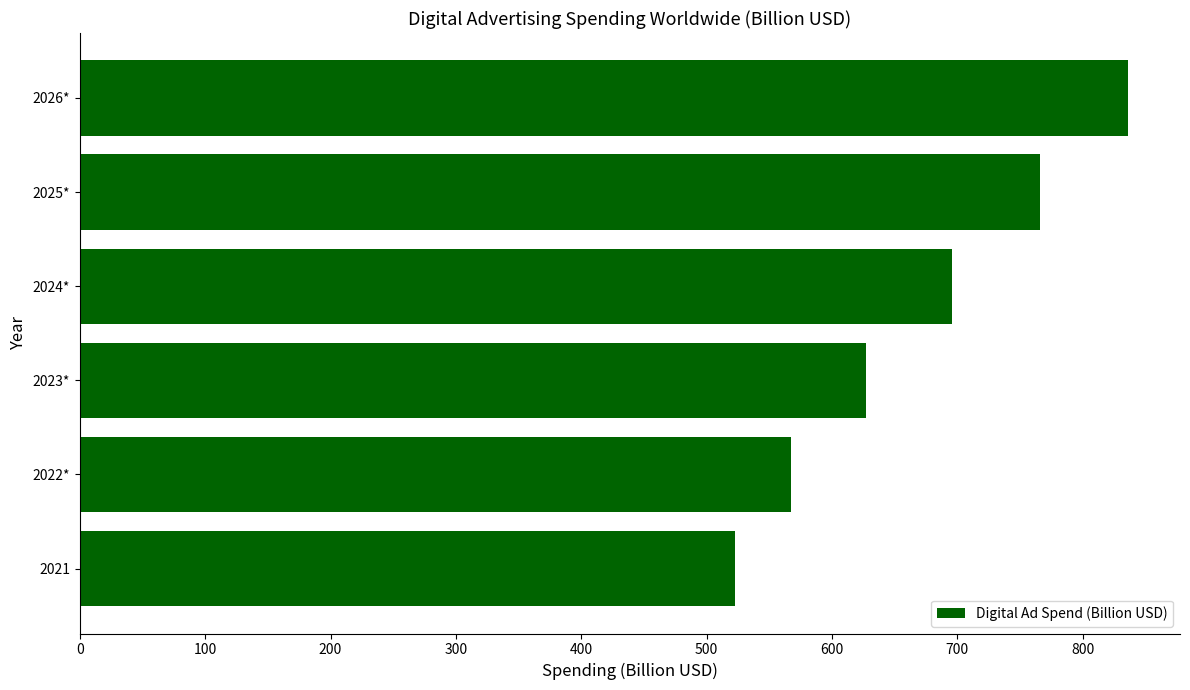

What is the difference between the second highest and minimum values?

243.5